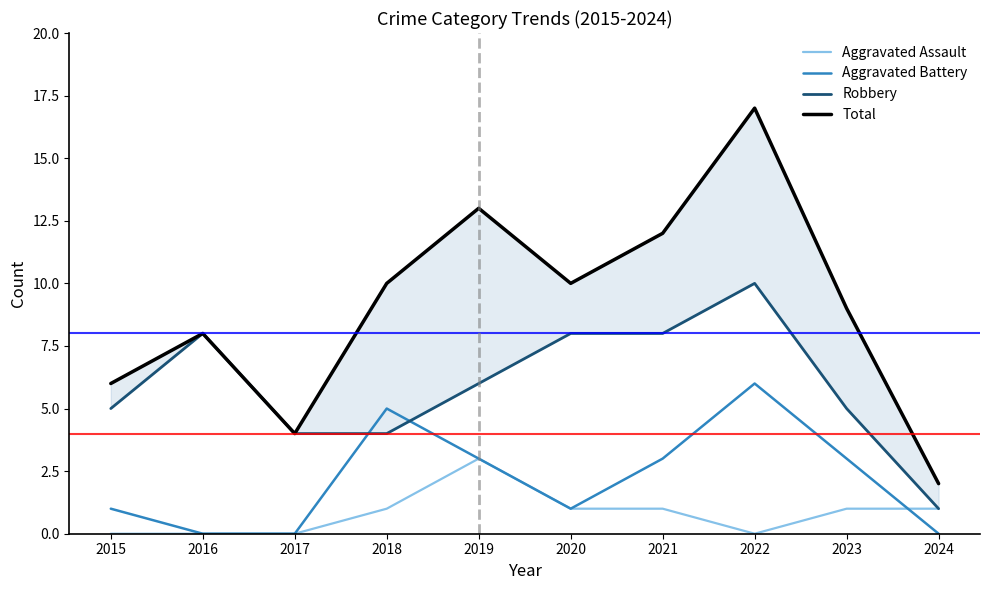

In Total, how many points are higher than both neighbors (excluding endpoints)?

3